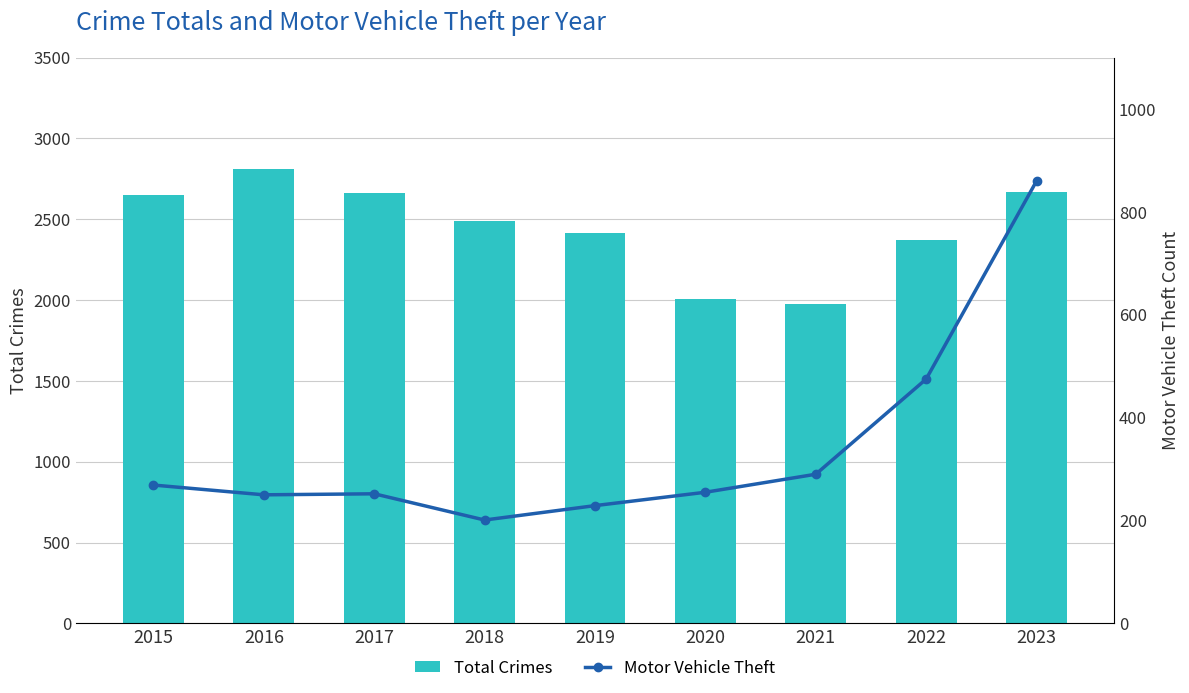

Reading left to right, transcribe all the data shown in this chart.

Total Crimes: 2015=2647	2016=2808	2017=2662	2018=2490	2019=2413	2020=2004	2021=1977	2022=2373	2023=2669
Motor Vehicle Theft: 2015=269	2016=250	2017=252	2018=201	2019=229	2020=255	2021=290	2022=475	2023=860